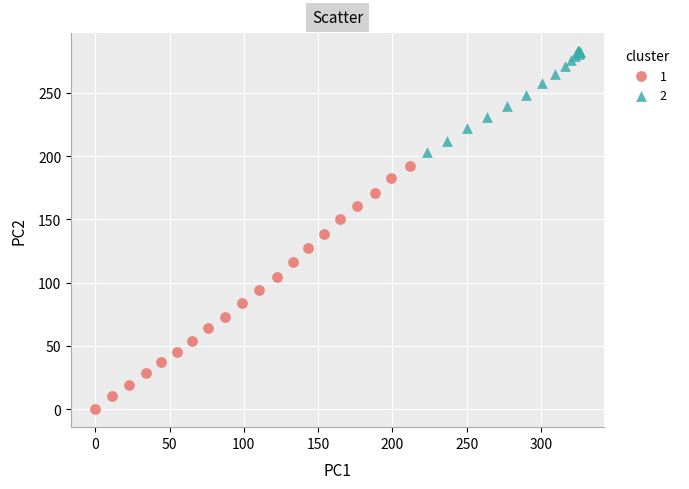

Which series reaches the maximum Y coordinate?

2